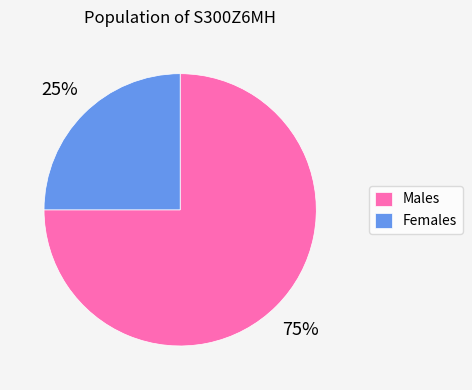

What is the ratio of the value at Males to the value at Females?

3.0